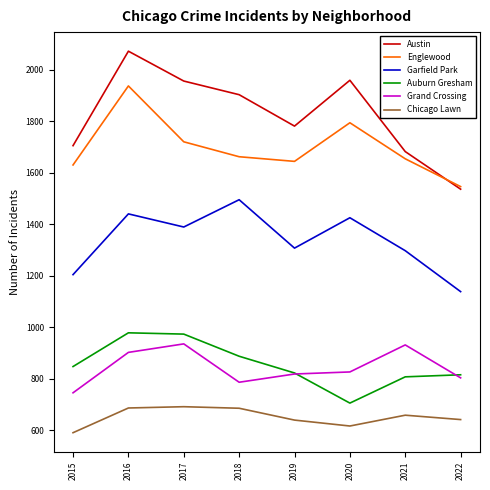

At which label is Englewood closest to 1742?

2017